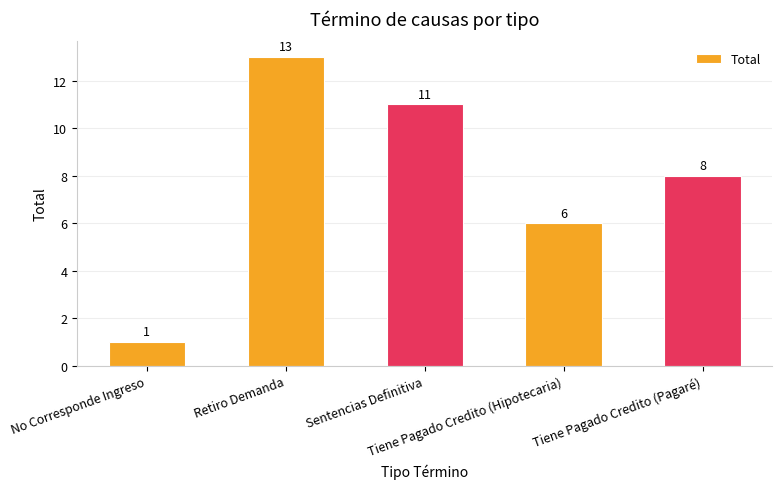

Which has a higher value, Tiene Pagado Credito (Hipotecaria) or Tiene Pagado Credito (Pagaré)?

Tiene Pagado Credito (Pagaré)